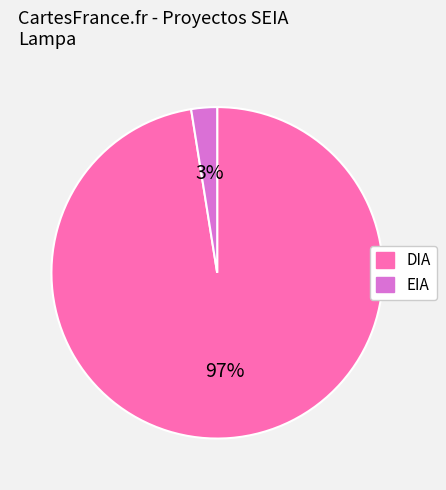

To the nearest percent, what is the combined percentage of DIA and EIA?

100%